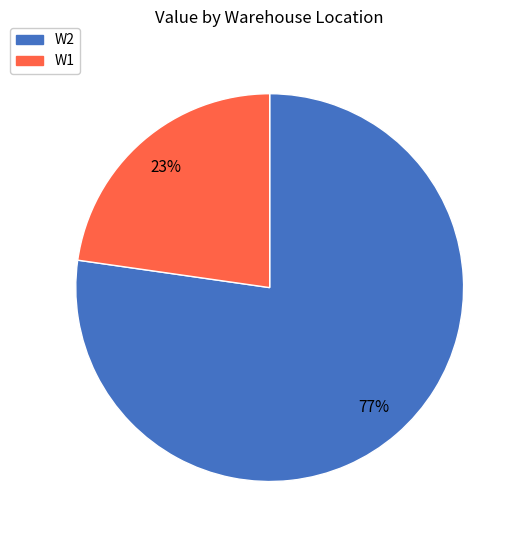

Count the number of slices in the pie.

2